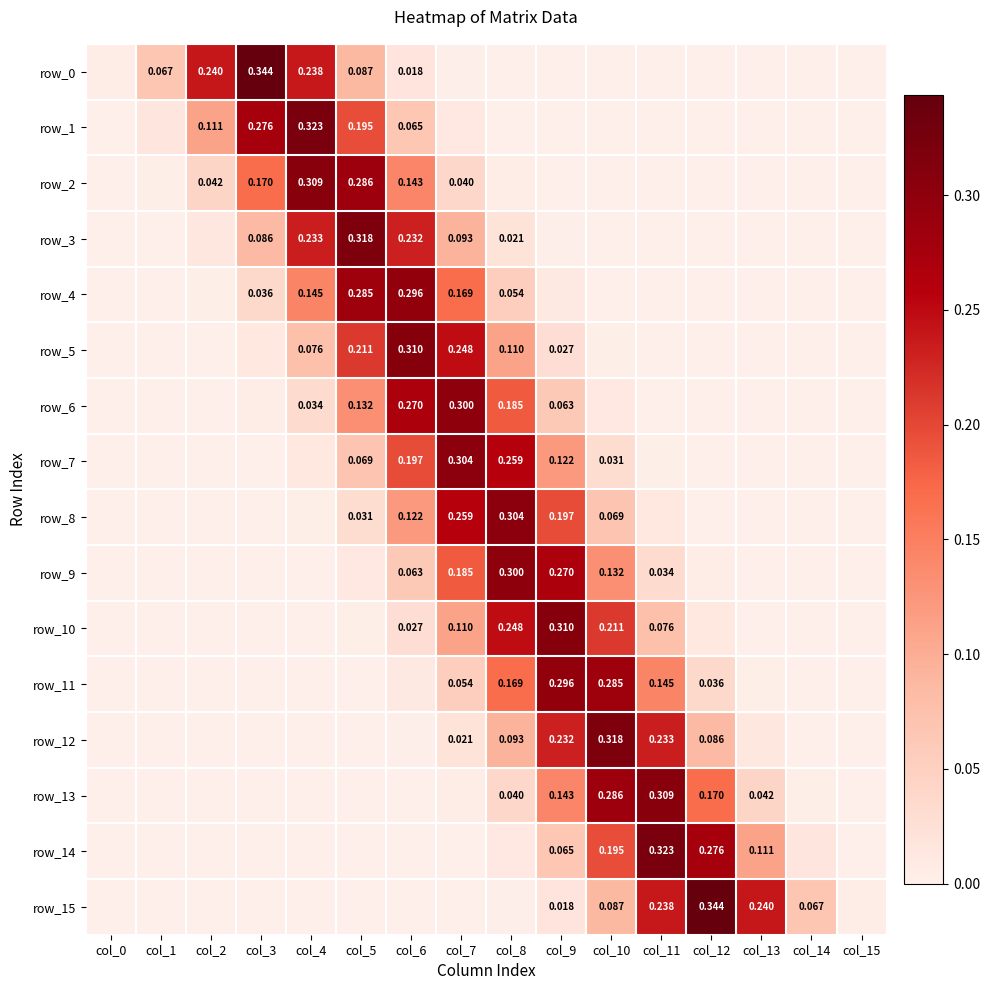

Reading right to left, extract all data points from this chart.

row_0: 0.0	0.0	0.0	0.0	0.0	0.0	0.0	0.0	0.0	0.0	0.1	0.2	0.3	0.2	0.1	0.0
row_1: 0.0	0.0	0.0	0.0	0.0	0.0	0.0	0.0	0.0	0.1	0.2	0.3	0.3	0.1	0.0	0.0
row_2: 0.0	0.0	0.0	0.0	0.0	0.0	0.0	0.0	0.0	0.1	0.3	0.3	0.2	0.0	0.0	0.0
row_3: 0.0	0.0	0.0	0.0	0.0	0.0	0.0	0.0	0.1	0.2	0.3	0.2	0.1	0.0	0.0	0.0
row_4: 0.0	0.0	0.0	0.0	0.0	0.0	0.0	0.1	0.2	0.3	0.3	0.1	0.0	0.0	0.0	0.0
row_5: 0.0	0.0	0.0	0.0	0.0	0.0	0.0	0.1	0.2	0.3	0.2	0.1	0.0	0.0	0.0	0.0
row_6: 0.0	0.0	0.0	0.0	0.0	0.0	0.1	0.2	0.3	0.3	0.1	0.0	0.0	0.0	0.0	0.0
row_7: 0.0	0.0	0.0	0.0	0.0	0.0	0.1	0.3	0.3	0.2	0.1	0.0	0.0	0.0	0.0	0.0
row_8: 0.0	0.0	0.0	0.0	0.0	0.1	0.2	0.3	0.3	0.1	0.0	0.0	0.0	0.0	0.0	0.0
row_9: 0.0	0.0	0.0	0.0	0.0	0.1	0.3	0.3	0.2	0.1	0.0	0.0	0.0	0.0	0.0	0.0
row_10: 0.0	0.0	0.0	0.0	0.1	0.2	0.3	0.2	0.1	0.0	0.0	0.0	0.0	0.0	0.0	0.0
row_11: 0.0	0.0	0.0	0.0	0.1	0.3	0.3	0.2	0.1	0.0	0.0	0.0	0.0	0.0	0.0	0.0
row_12: 0.0	0.0	0.0	0.1	0.2	0.3	0.2	0.1	0.0	0.0	0.0	0.0	0.0	0.0	0.0	0.0
row_13: 0.0	0.0	0.0	0.2	0.3	0.3	0.1	0.0	0.0	0.0	0.0	0.0	0.0	0.0	0.0	0.0
row_14: 0.0	0.0	0.1	0.3	0.3	0.2	0.1	0.0	0.0	0.0	0.0	0.0	0.0	0.0	0.0	0.0
row_15: 0.0	0.1	0.2	0.3	0.2	0.1	0.0	0.0	0.0	0.0	0.0	0.0	0.0	0.0	0.0	0.0